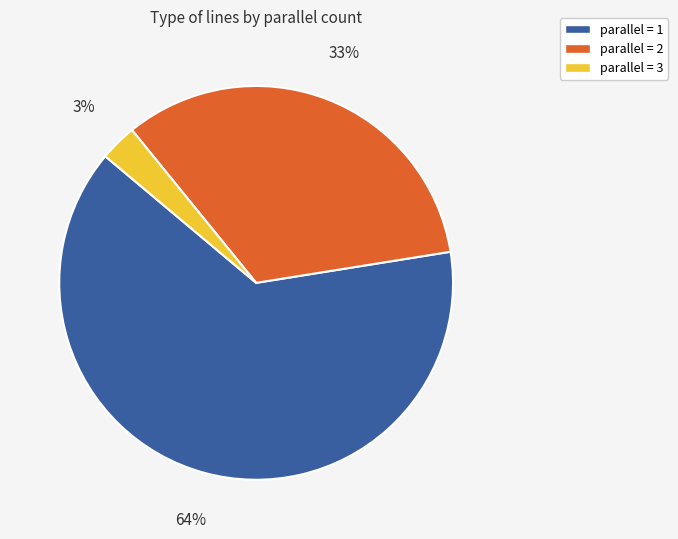

Combined, do parallel = 3 and parallel = 1 account for over 50%?

Yes